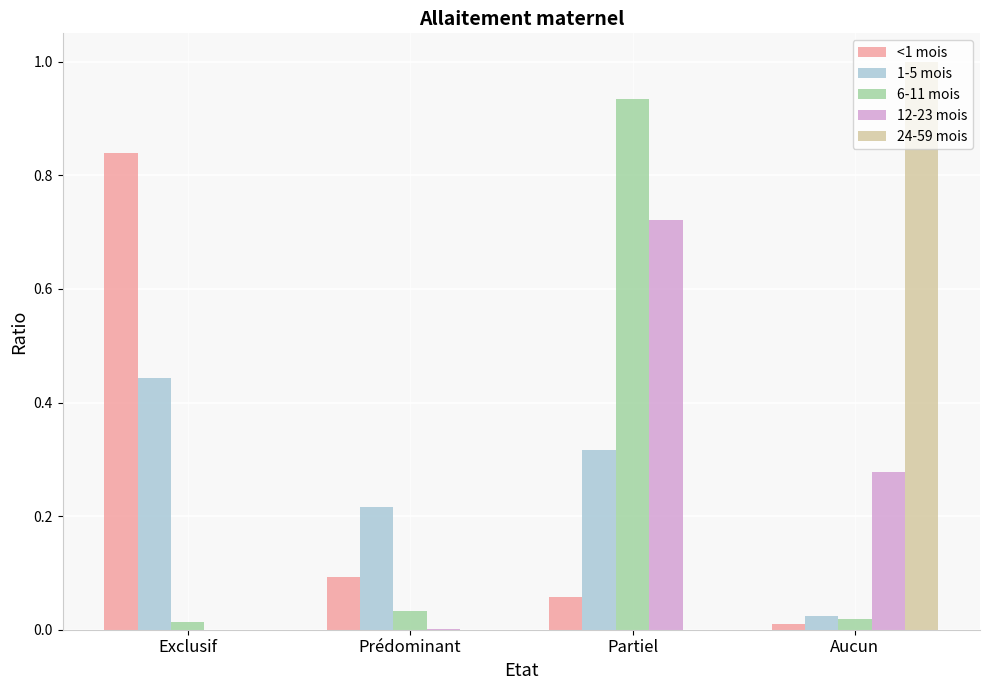

Which category has the highest value across all series?

Aucun